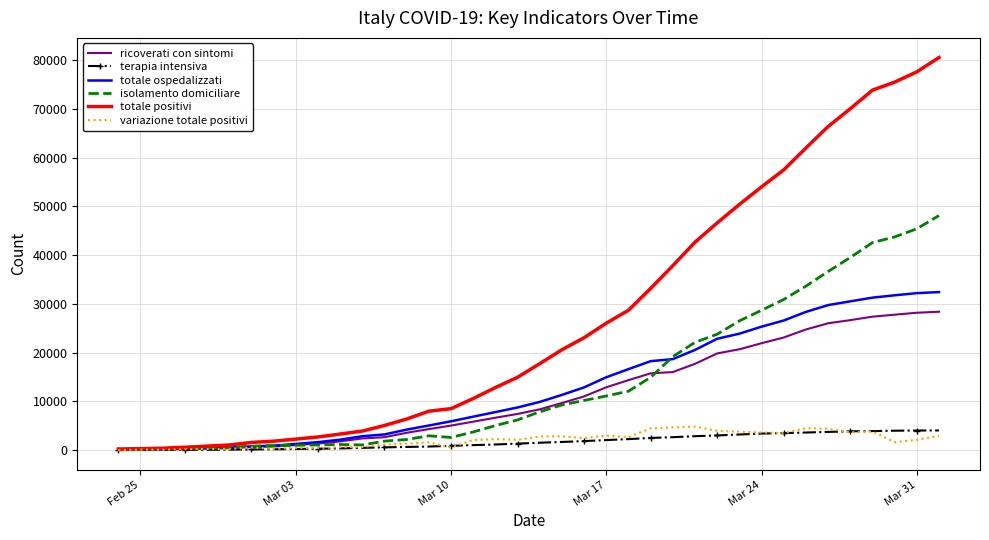

What is the maximum value shown in the chart?

80572